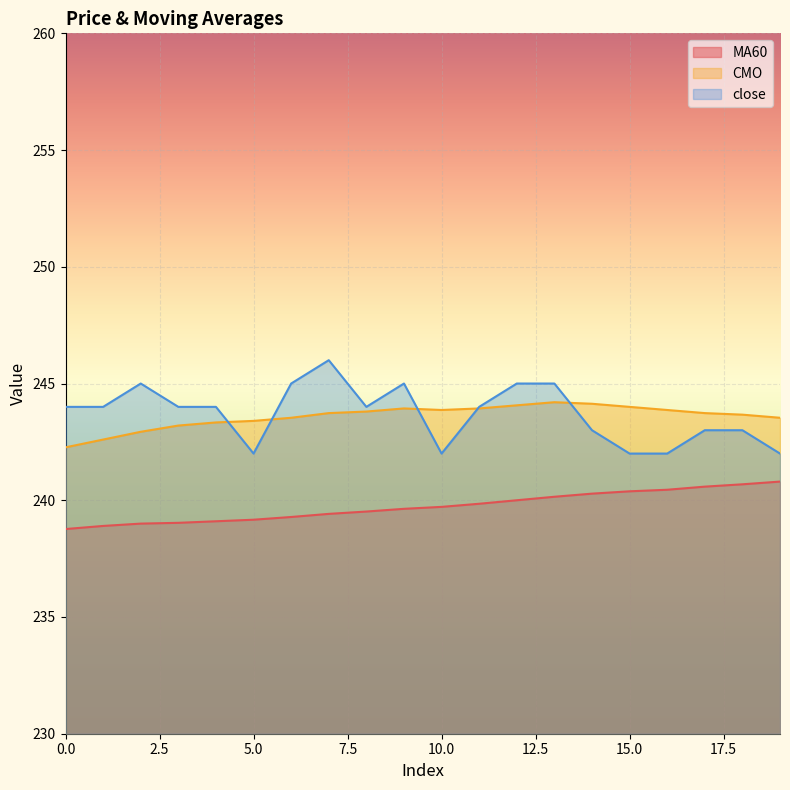

What is the average value of the MA60 series?

239.7